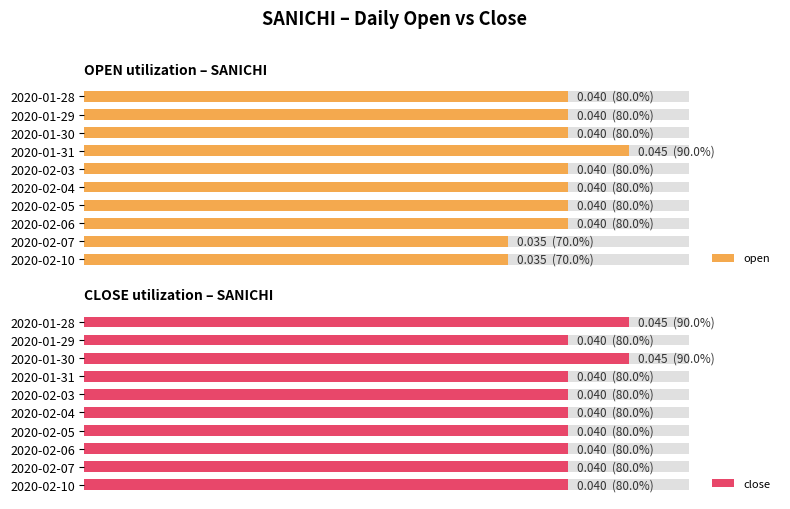

List the labels in order of open value, largest first.

2020-01-31, 2020-01-28, 2020-01-29, 2020-01-30, 2020-02-03, 2020-02-04, 2020-02-05, 2020-02-06, 2020-02-07, 2020-02-10